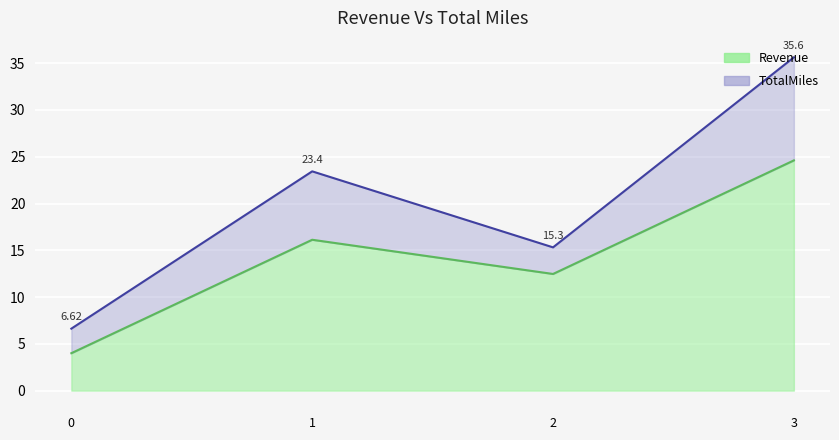

The value of 4 at 2 is 15.3. True or false?

True